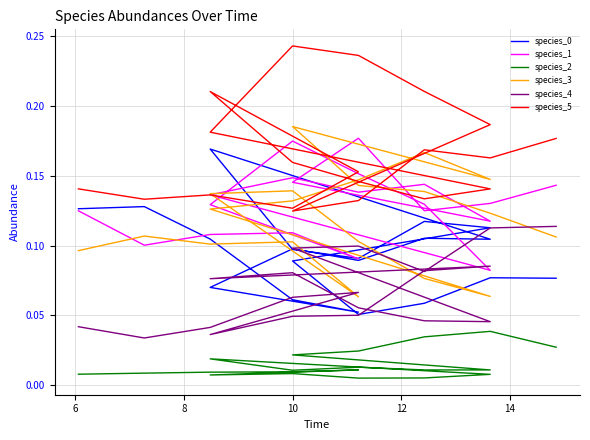

In species_0, how many points are higher than both neighbors (excluding endpoints)?

6